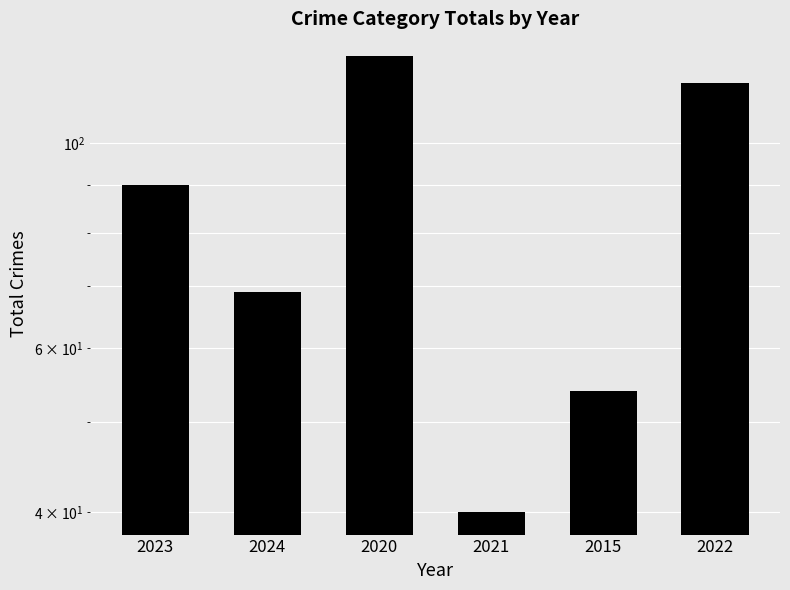

How many distinct data groups are displayed?

1